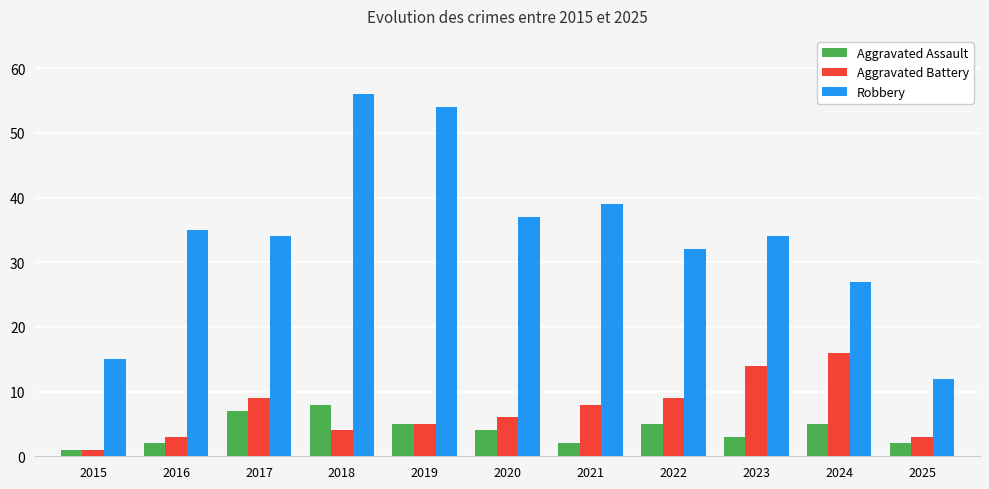

What is the value of the Robbery bar at the 2nd from the left?

35